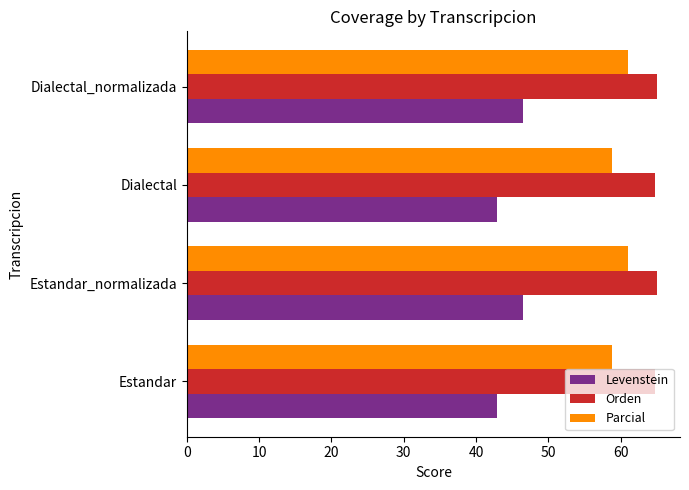

What is the difference between the highest and lowest values at Dialectal?

21.8